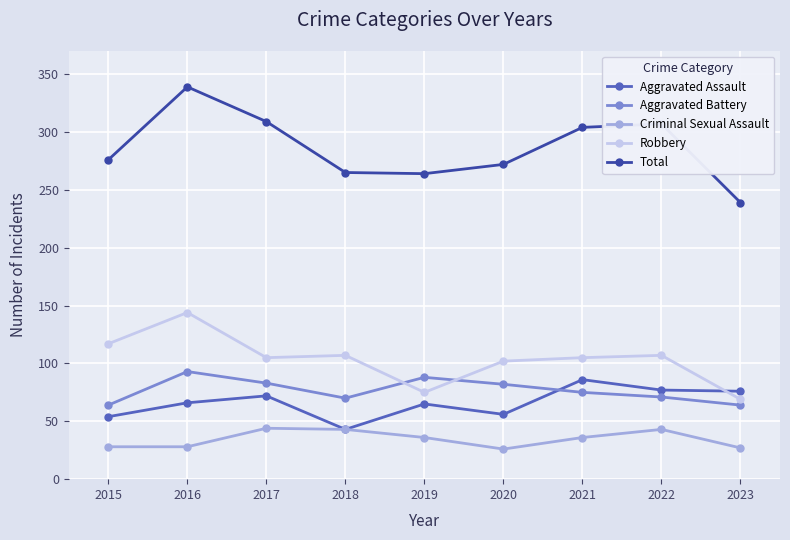

How many series are shown in this chart?

5